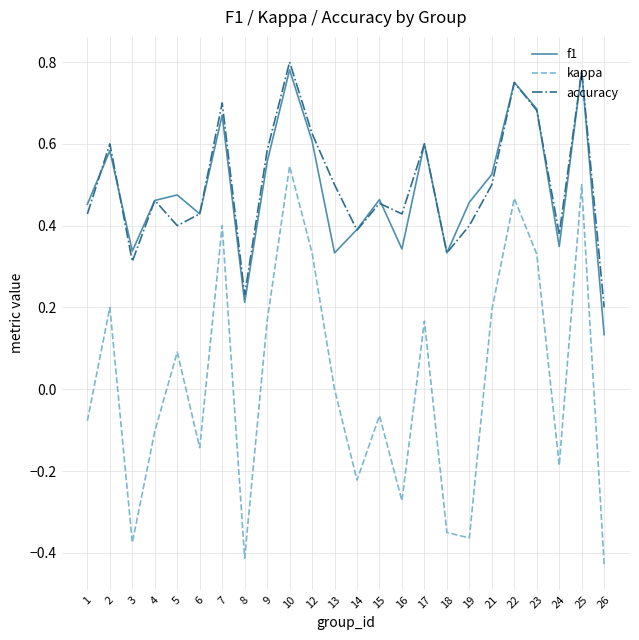

Does the chart have visible grid lines?

Yes